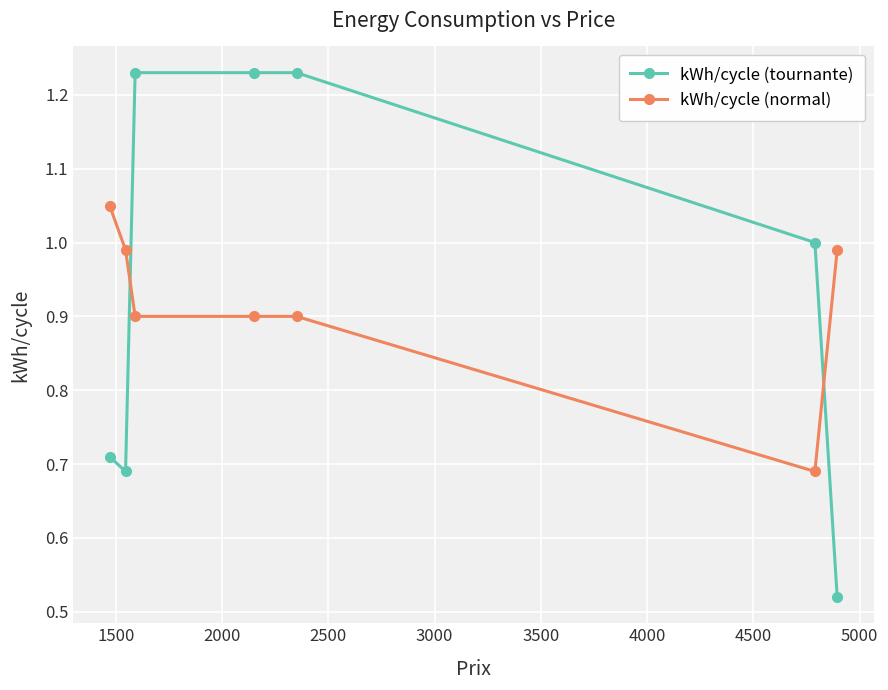

At how many categories does at least one series exceed 0?

7